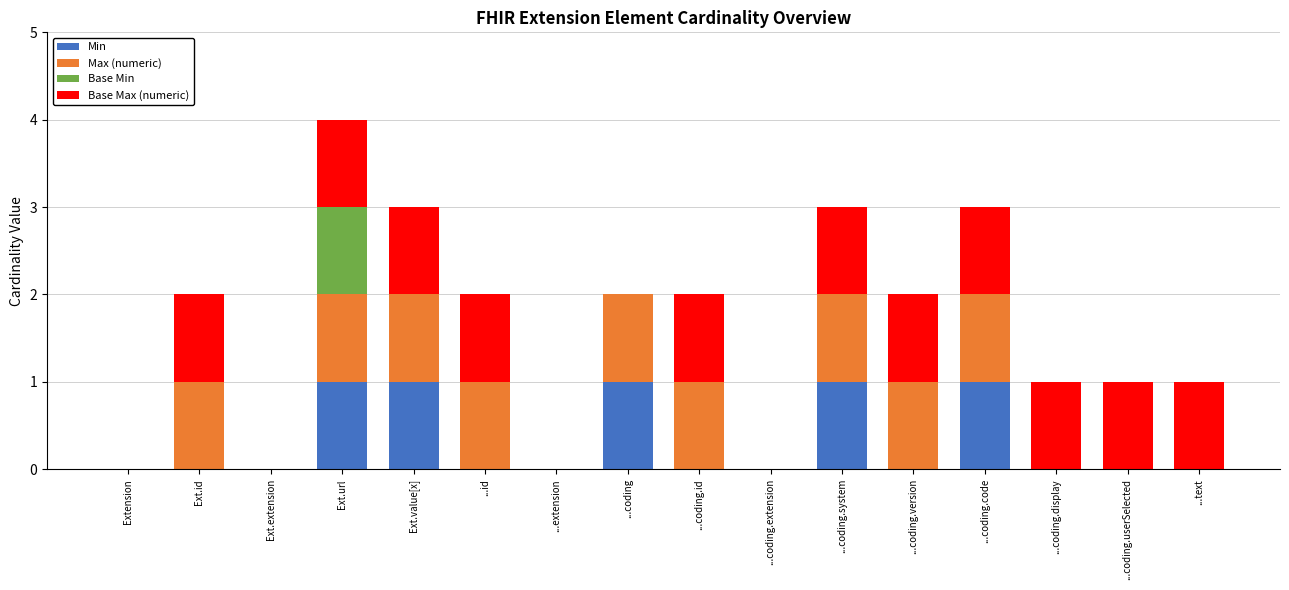

What is the total value across all series at ...coding.code?

3